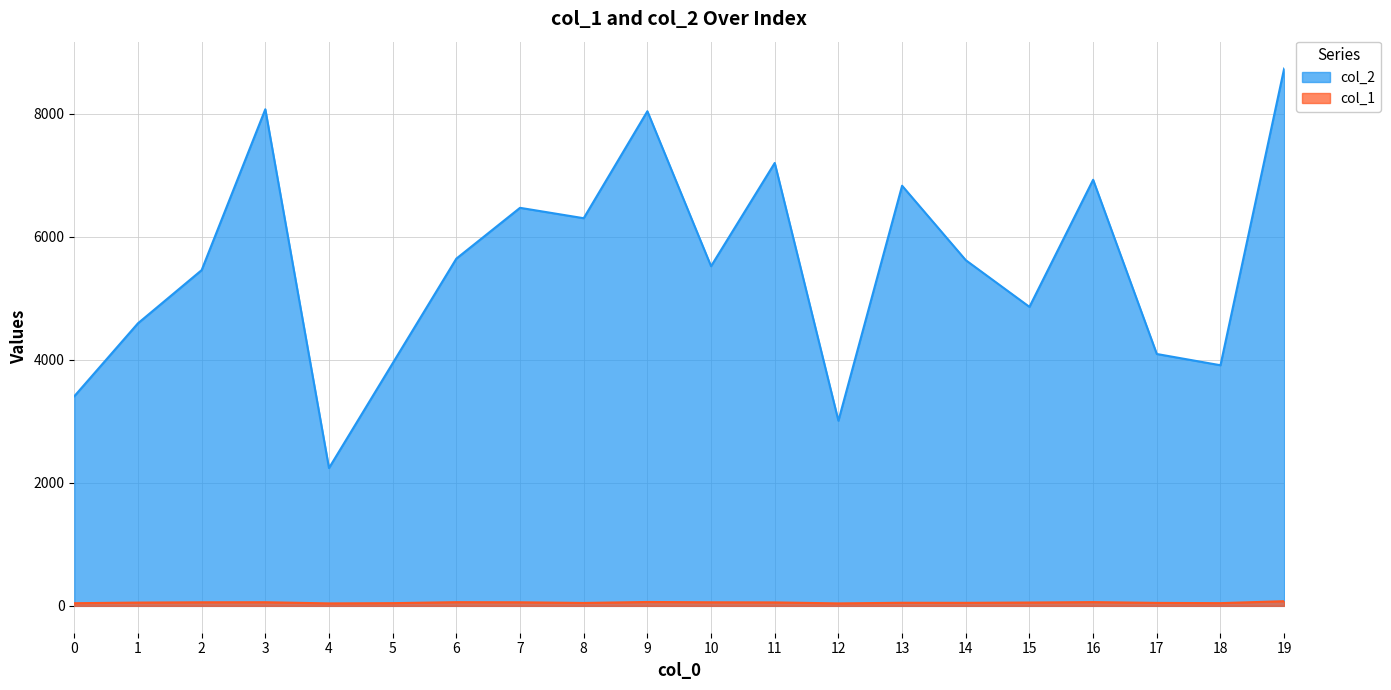

How many distinct data groups are displayed?

2